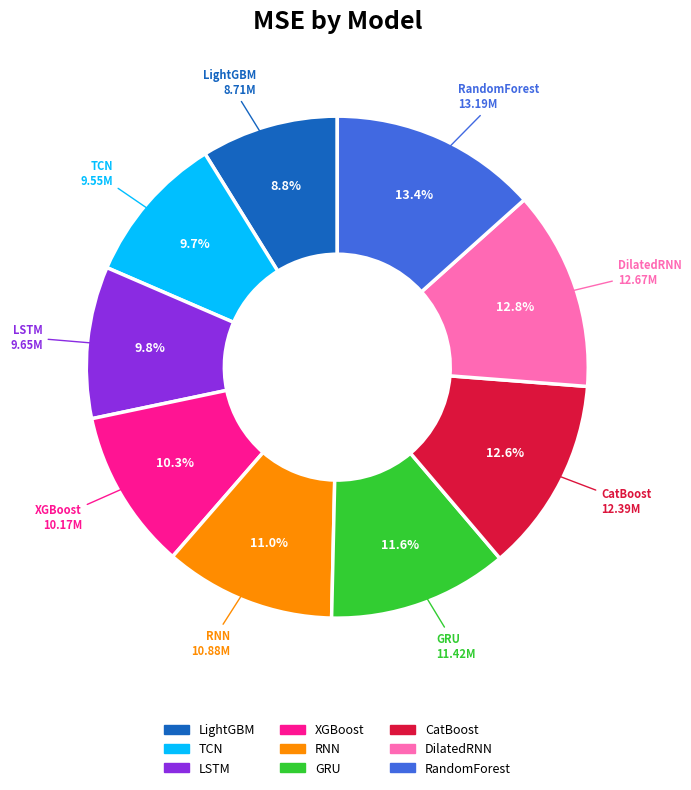

How many slices are in this pie chart?

9